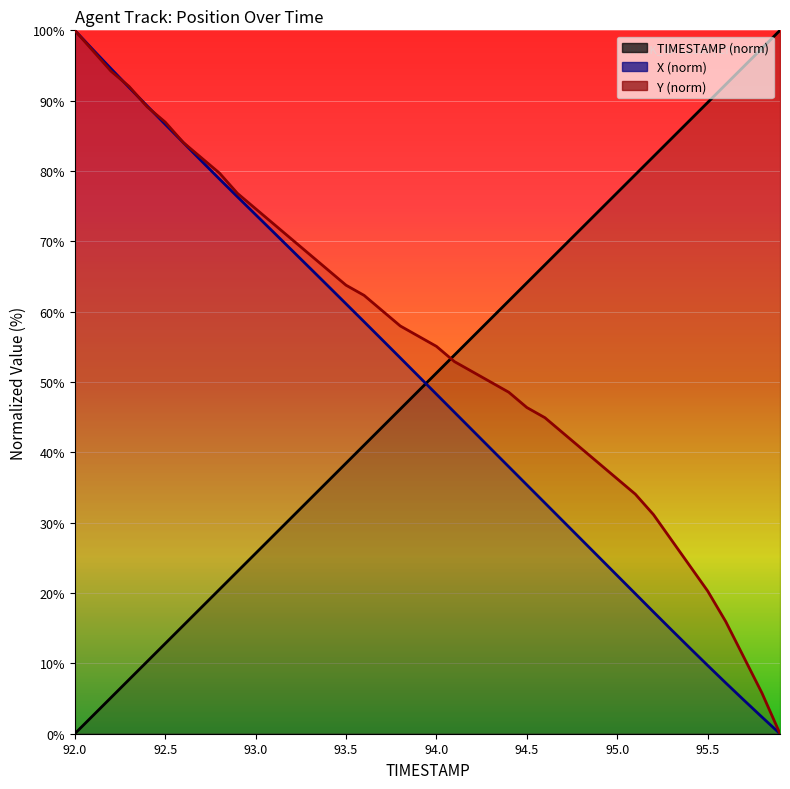

What is the label of the 6th point from the left?

92.5